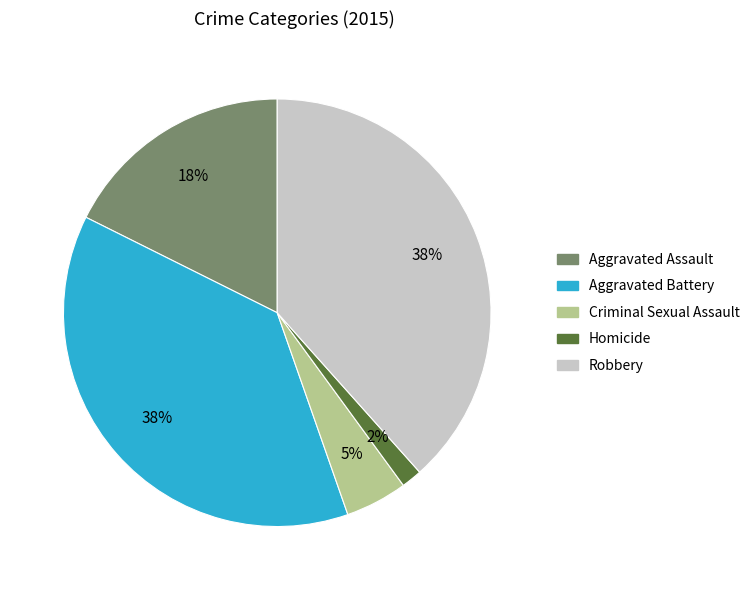

To the nearest percent, what portion does Homicide represent?

2%